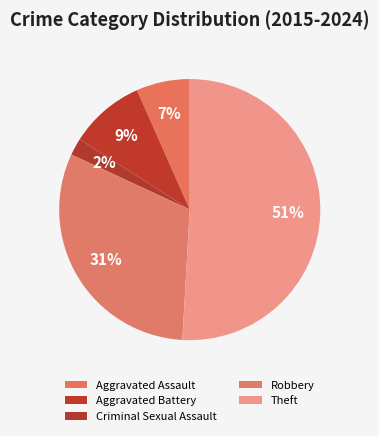

To the nearest percent, what percentage of the pie is Criminal Sexual Assault?

2%